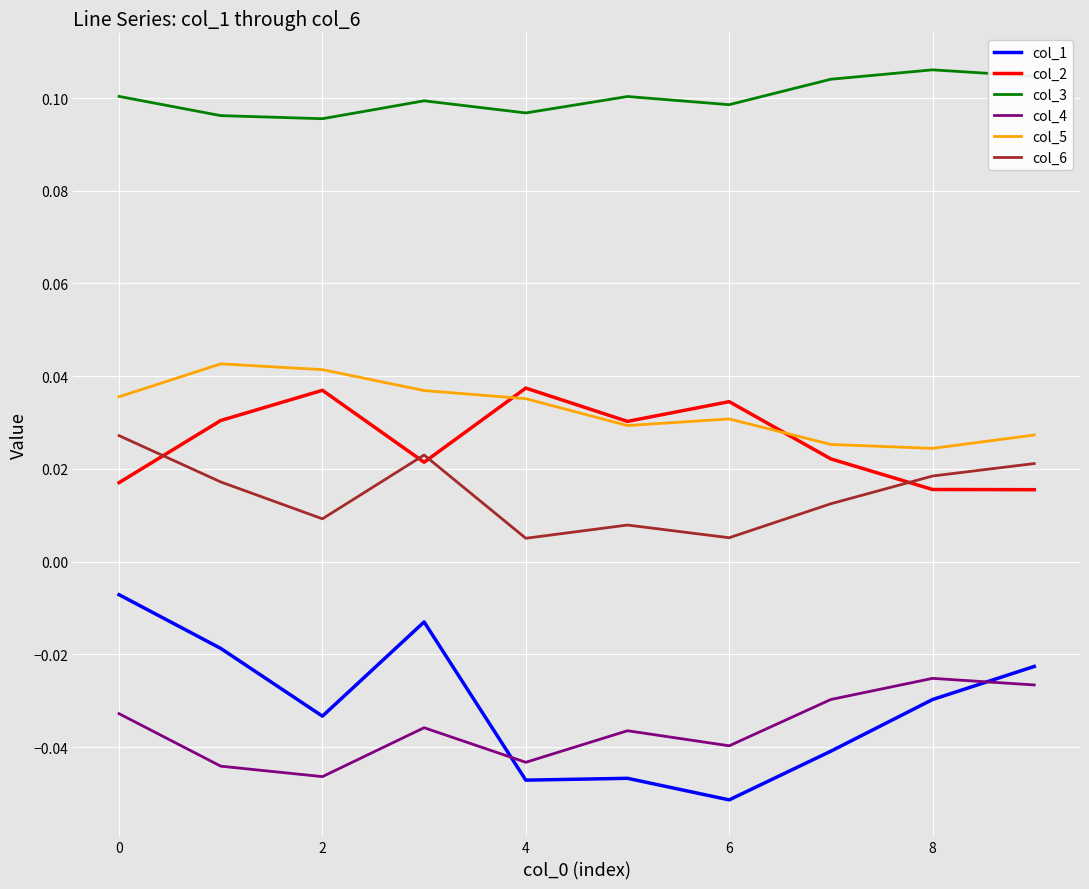

How many interior local peaks does the col_4 series have?

3